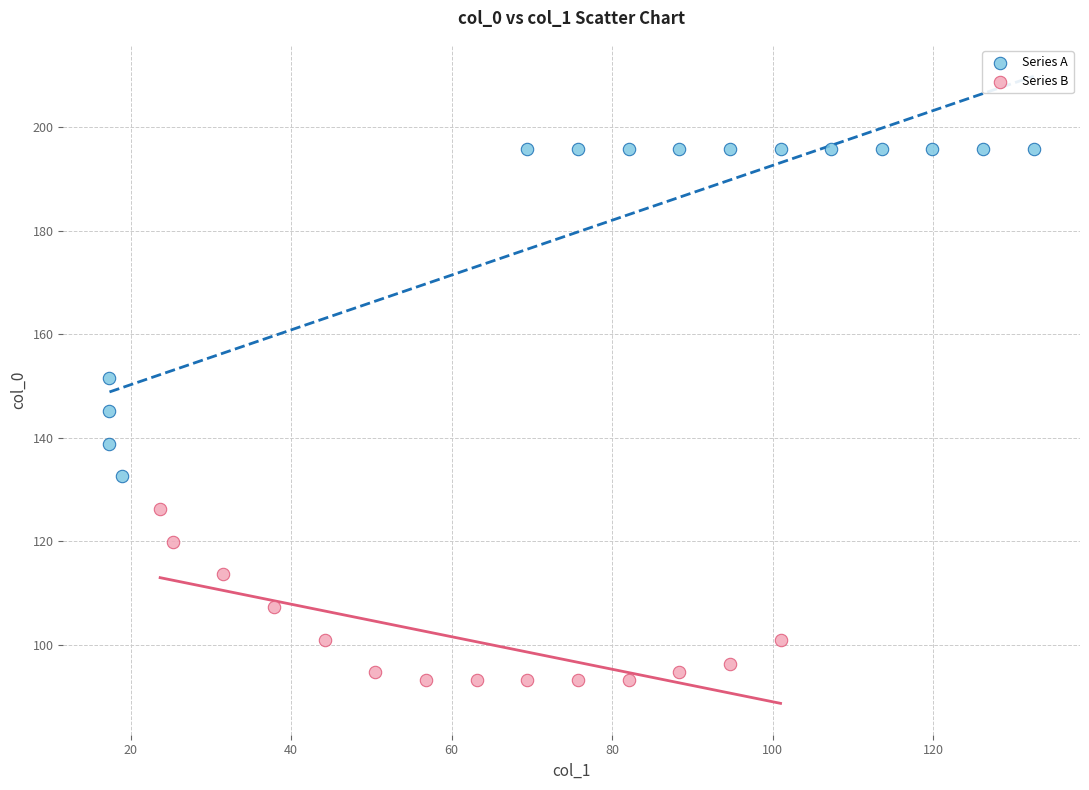

Which series has the widest spread of Y values?

Series A